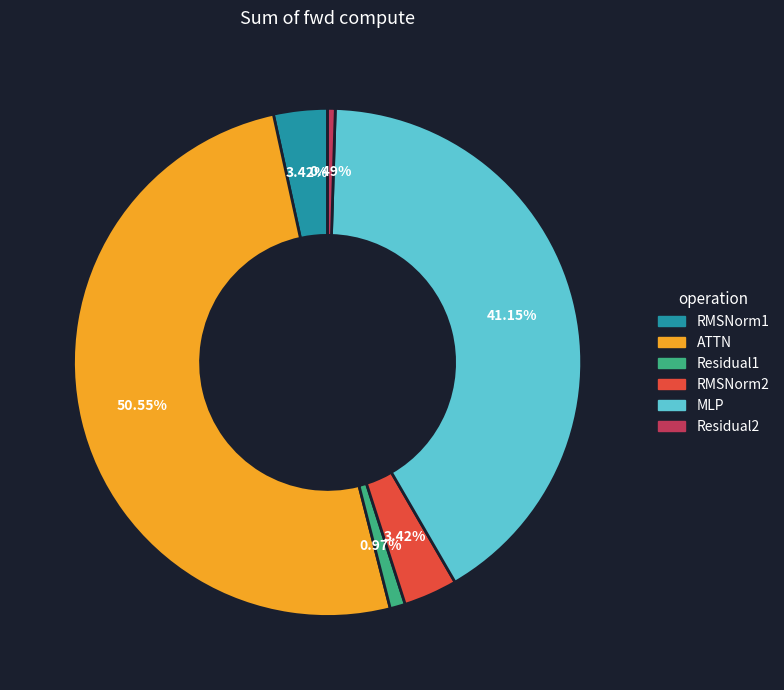

The Residual2 slice represents 6% of the pie. True or false?

False